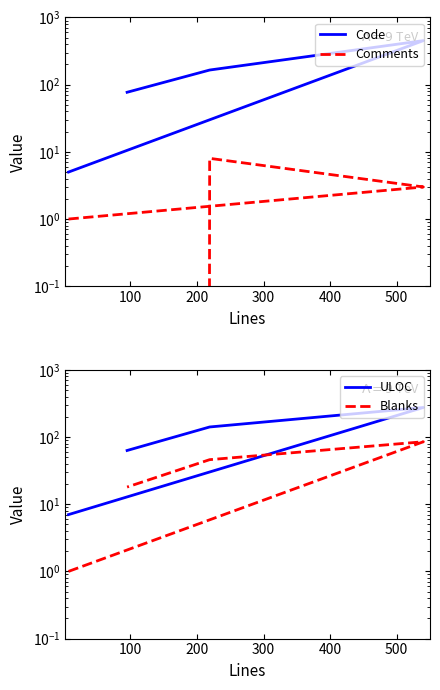

How many data points in Code are less than 165?

2